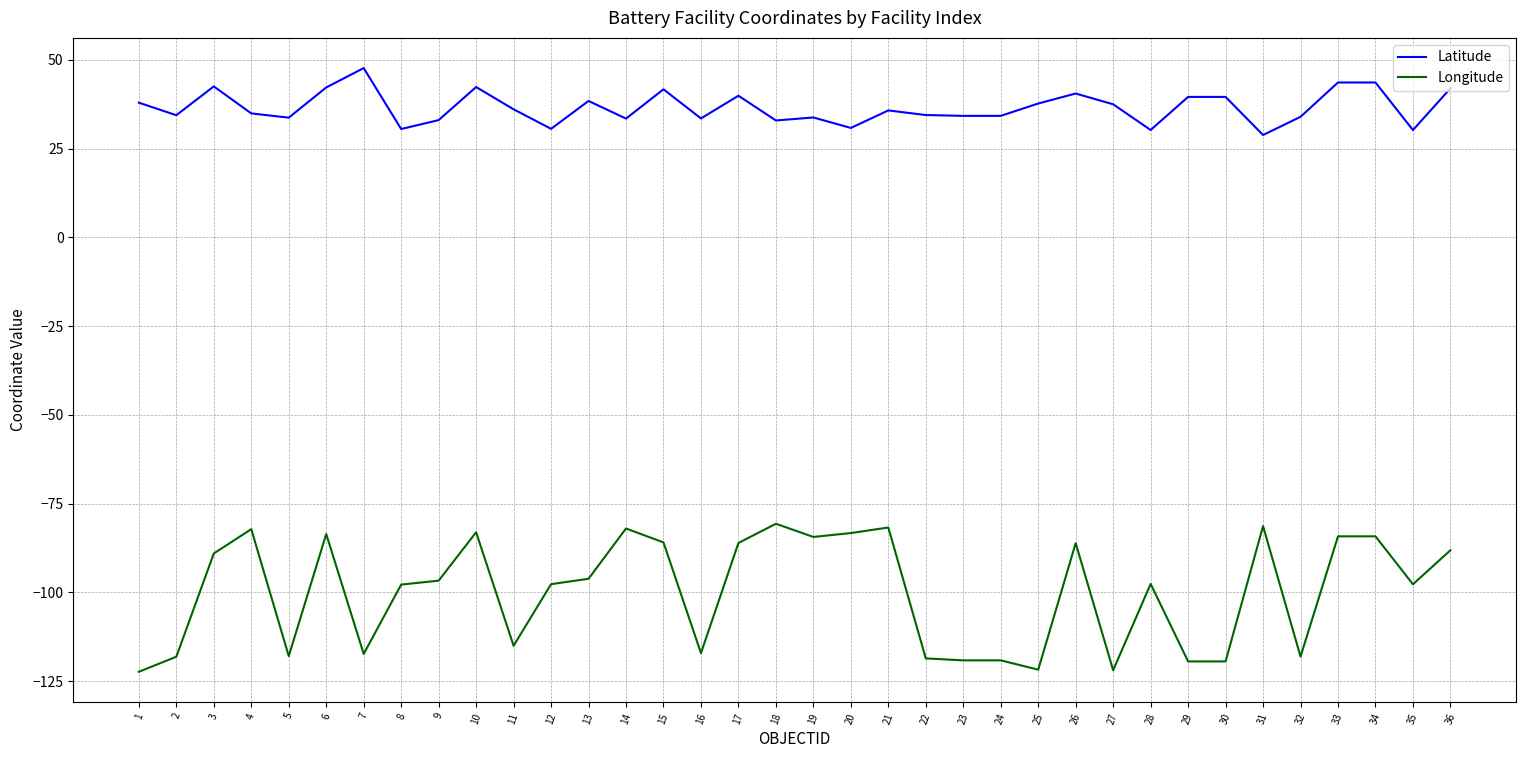

What is the maximum value shown in the chart?

47.7